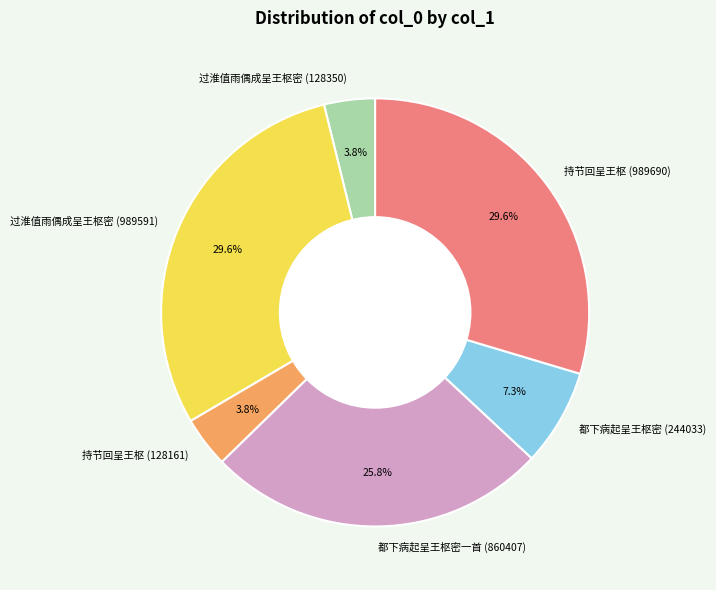

To the nearest percent, what portion does 都下病起呈王枢密 (244033) represent?

7%